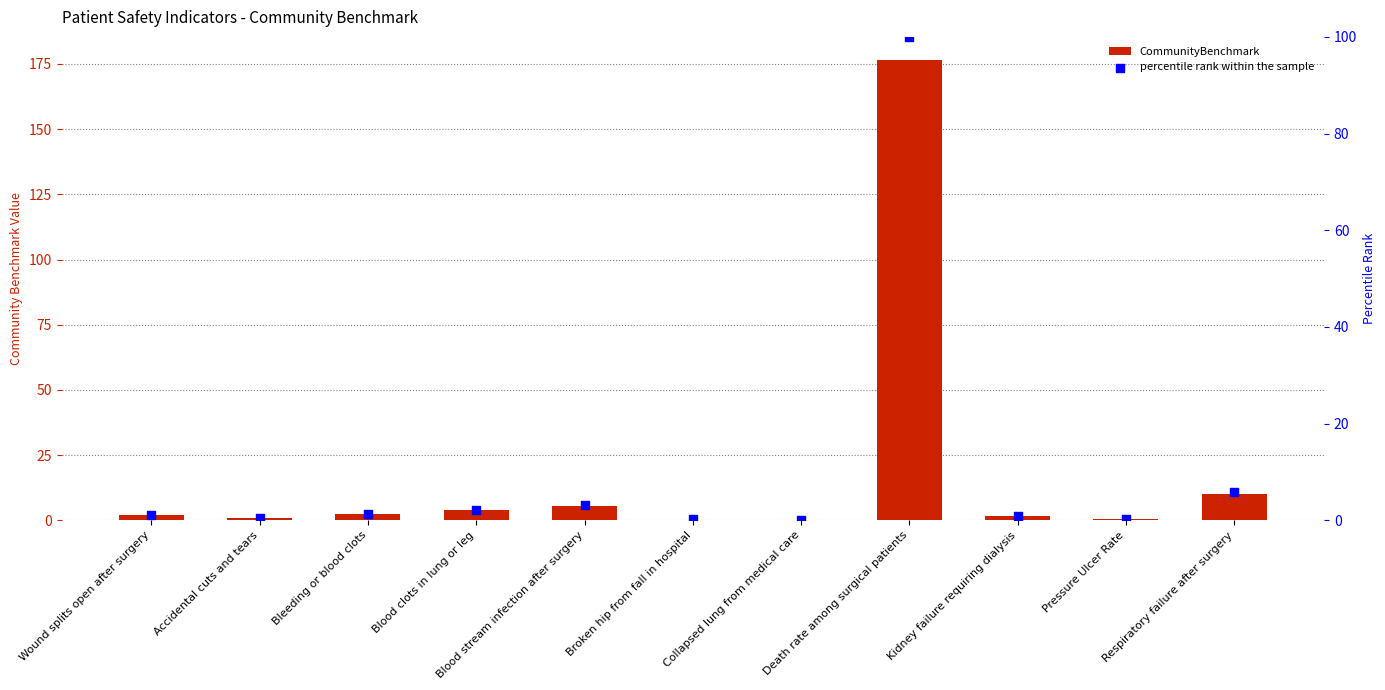

What are all the series names shown in the legend?

CommunityBenchmark, percentile rank within the sample